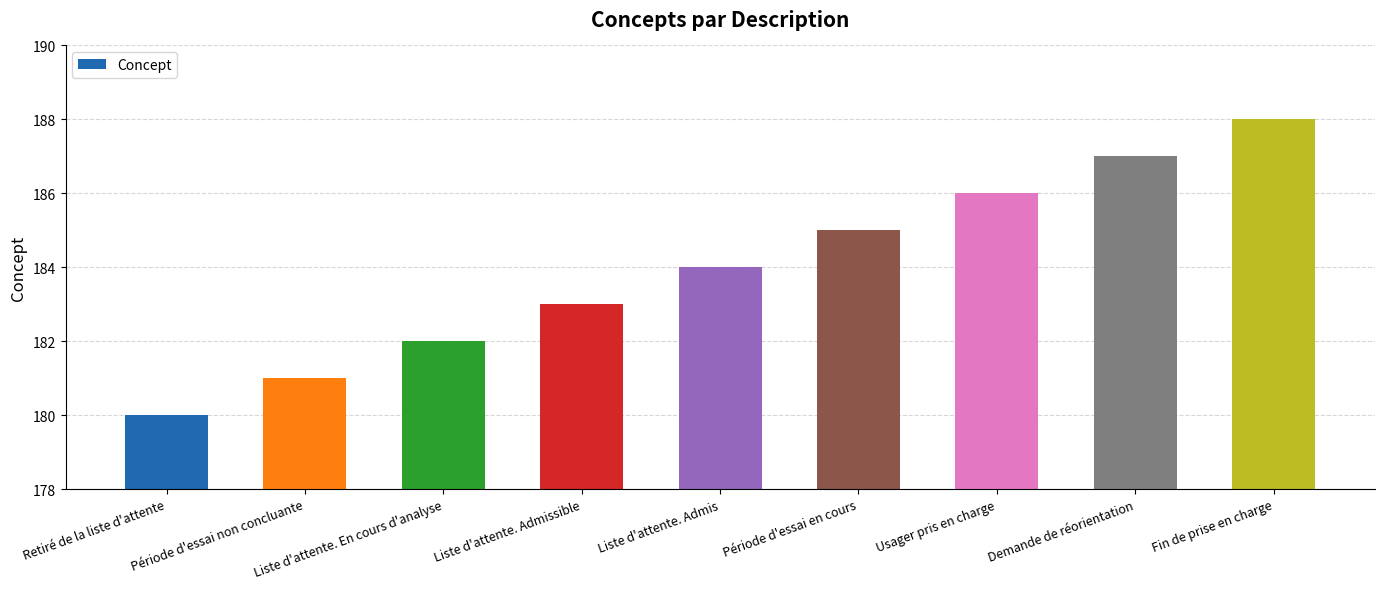

How many bars are there in total?

9